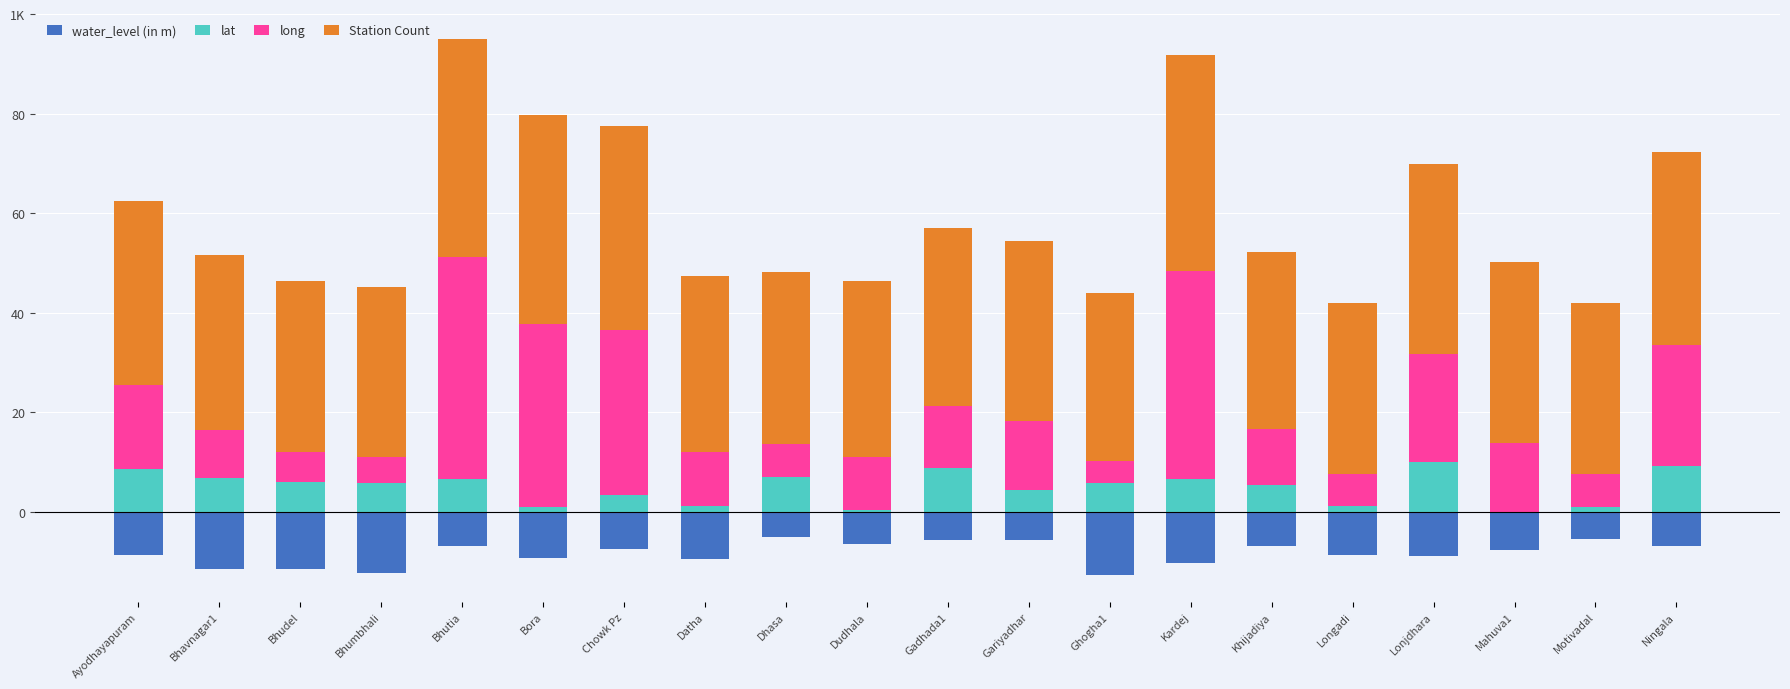

How many bars are there in each group?

4